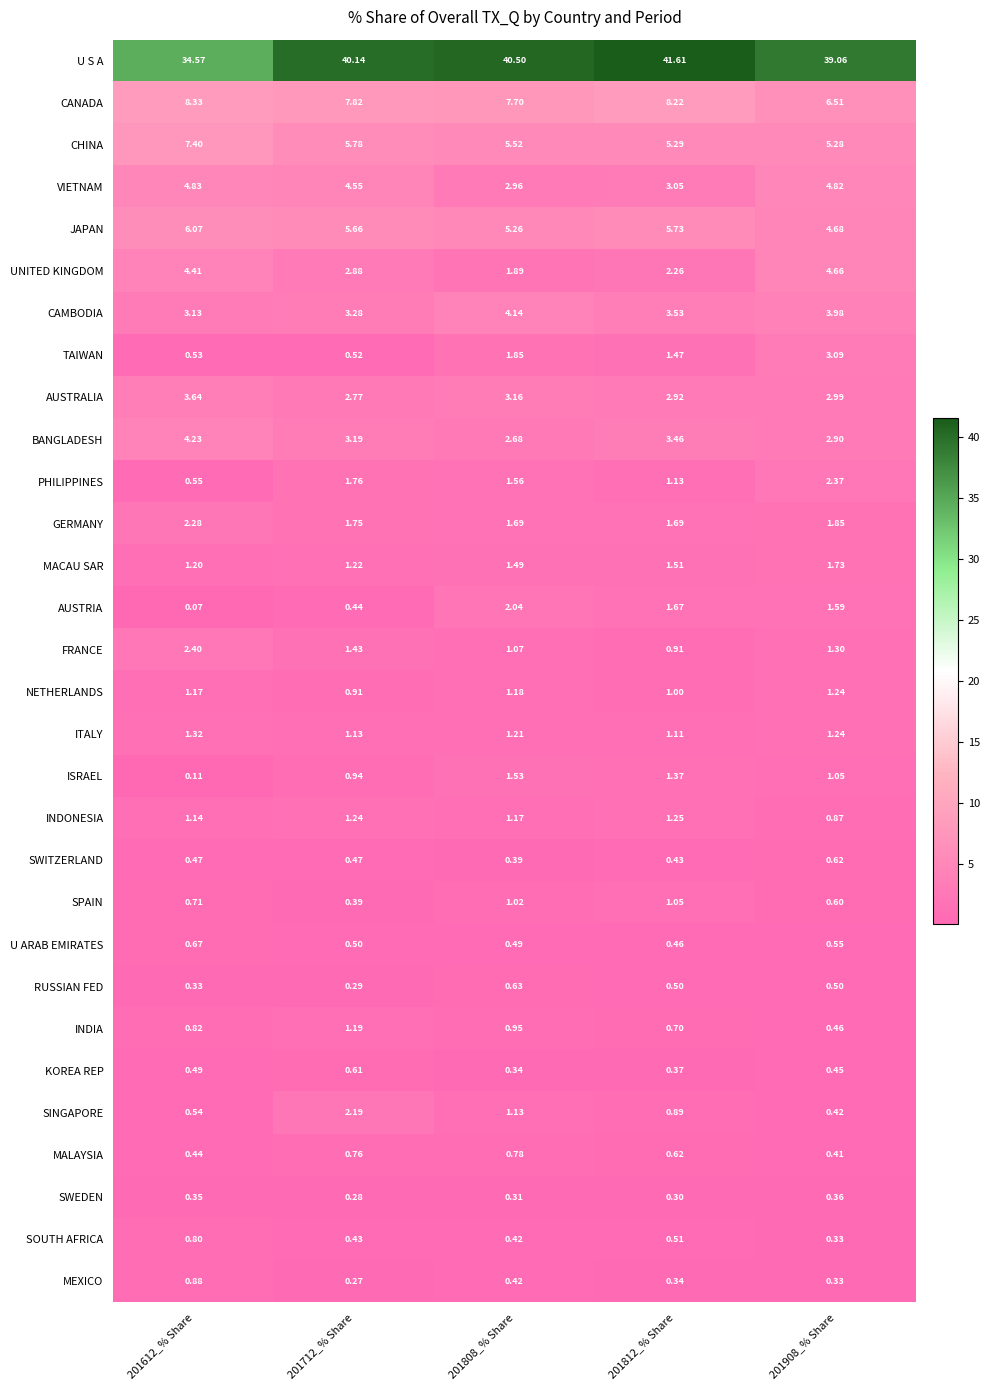

Is the value of ISRAEL at 201812_% Share greater than the value of U ARAB EMIRATES at 201908_% Share?

Yes